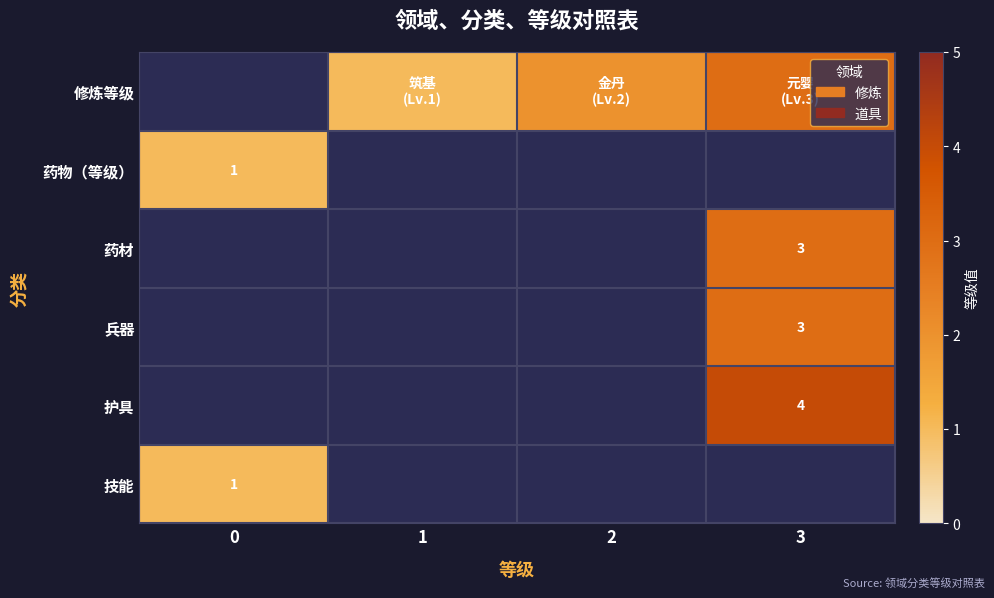

How many series are shown in this chart?

6